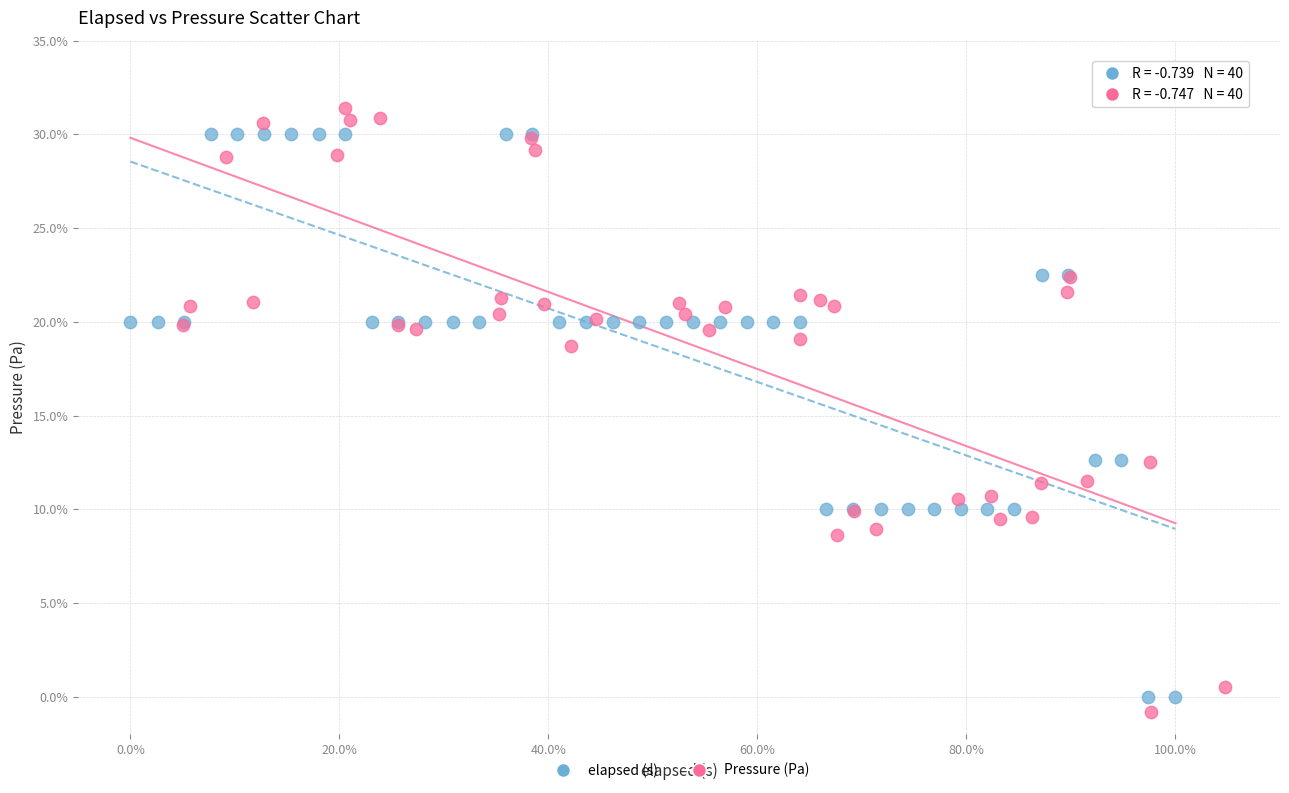

Which series has the widest spread of Y values?

Pressure (Pa)